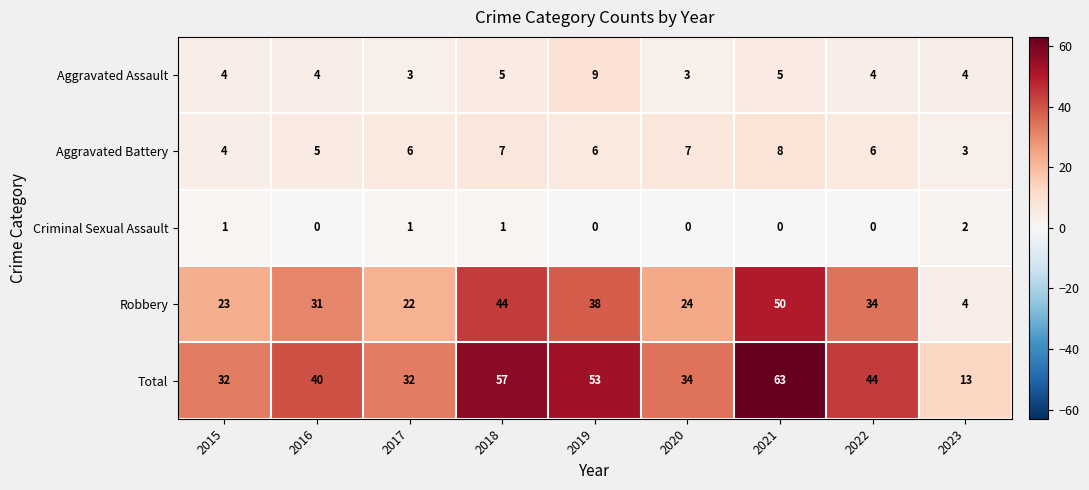

True or false: Aggravated Assault has a value of 9 at 2019.

True